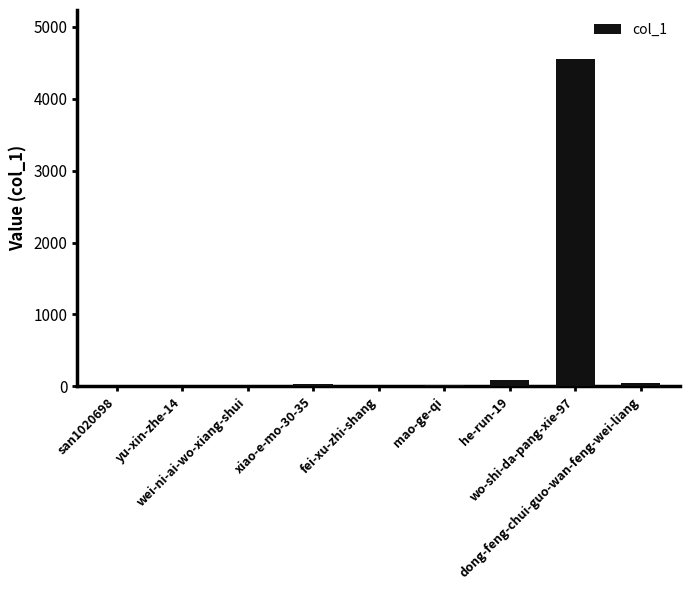

The chart shows a value of -2127 at san1020698. True or false?

False